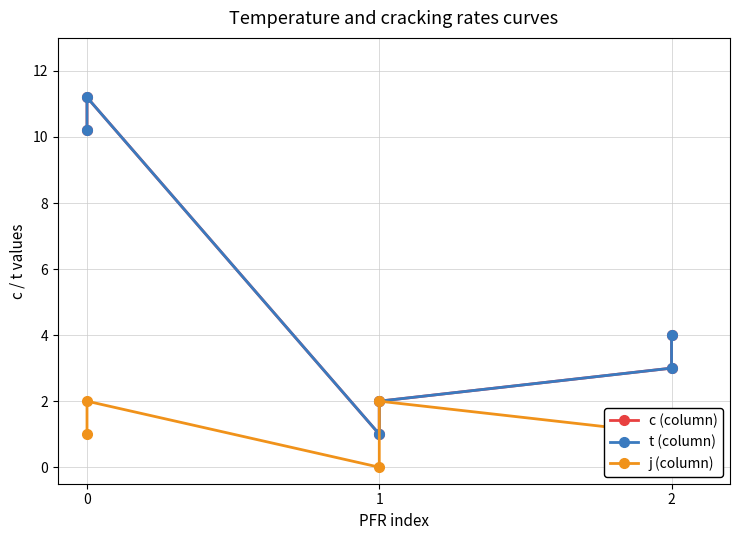

Is it true that c (column) equals 10.2 at 0?

True